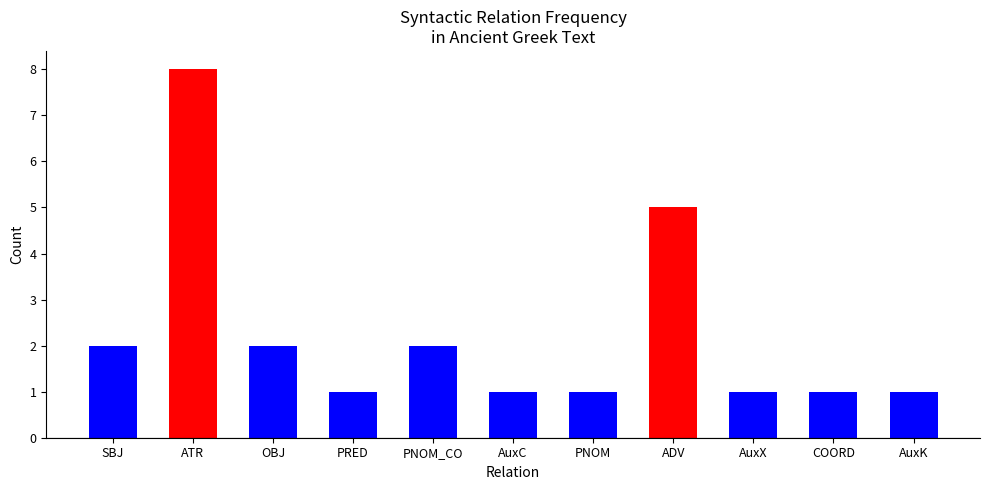

Count the values in the range 1 to 2.

9